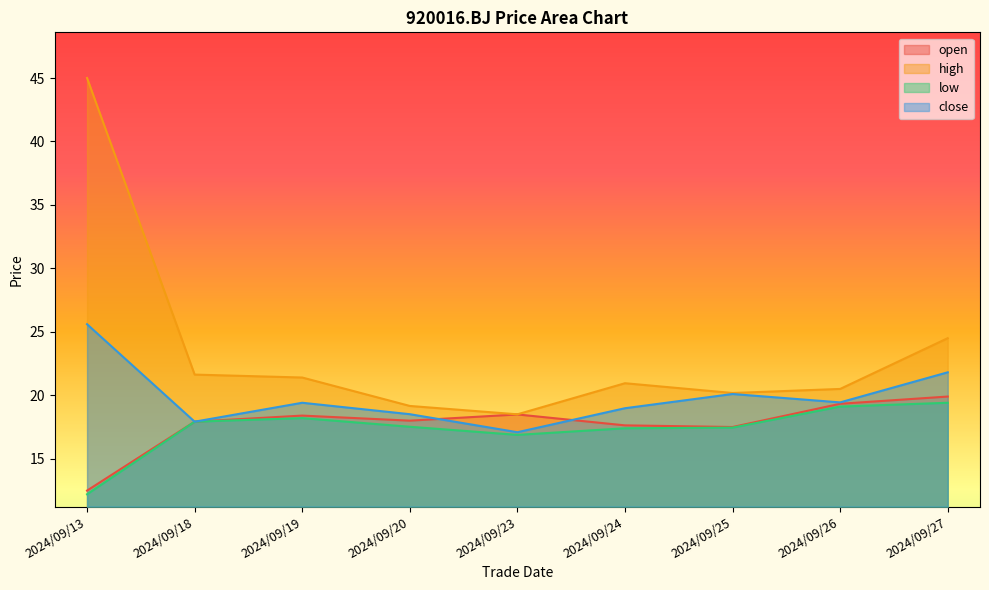

At which label does open first exceed 18?

2024/09/19